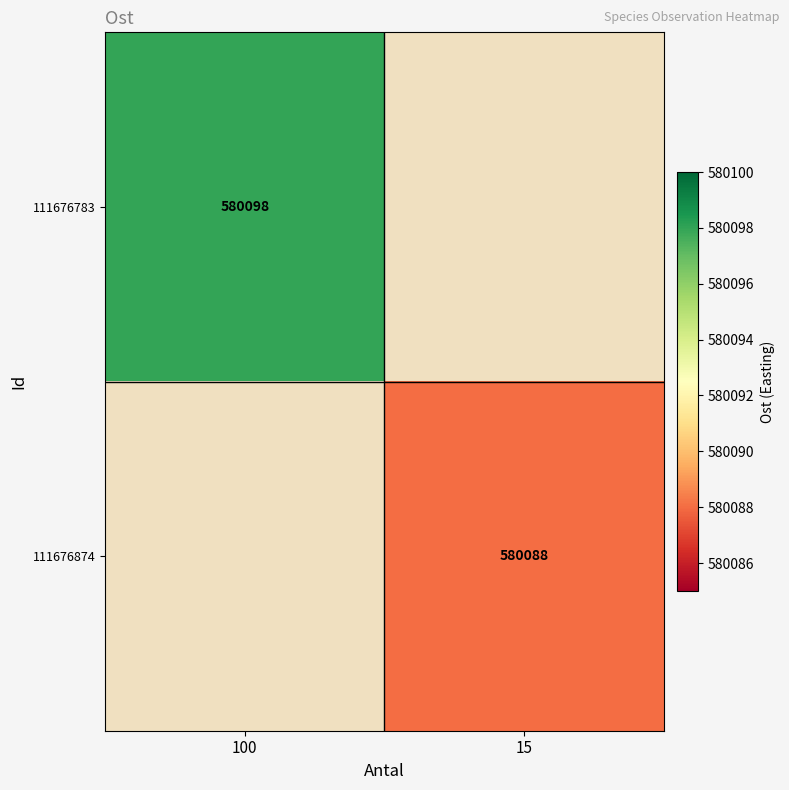

True or false: 111676783 has a value of 580098 at 100.

True